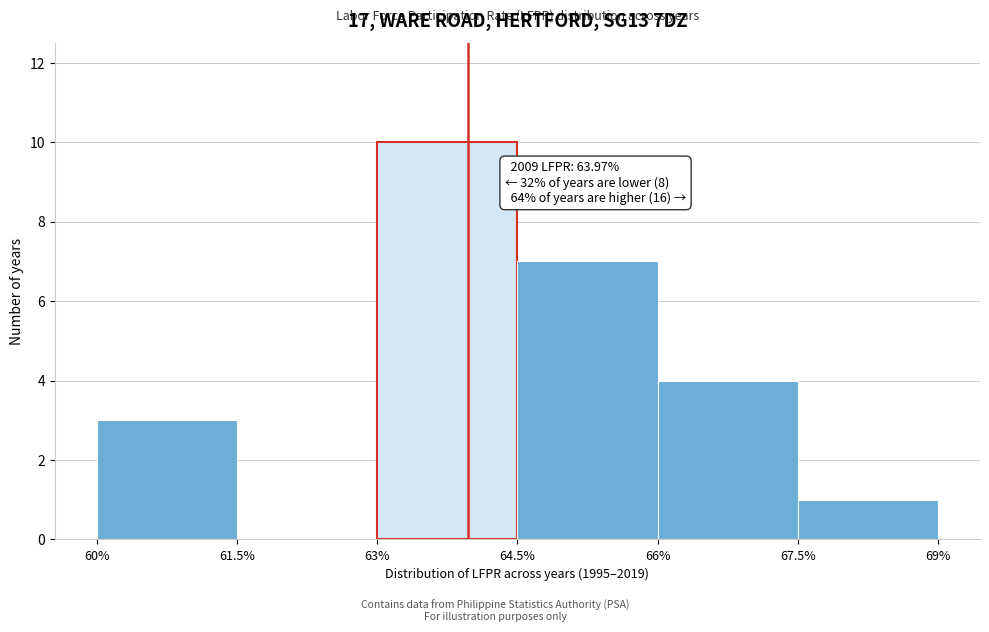

Which range on the x-axis has the tallest bar?

63% to 64.5%